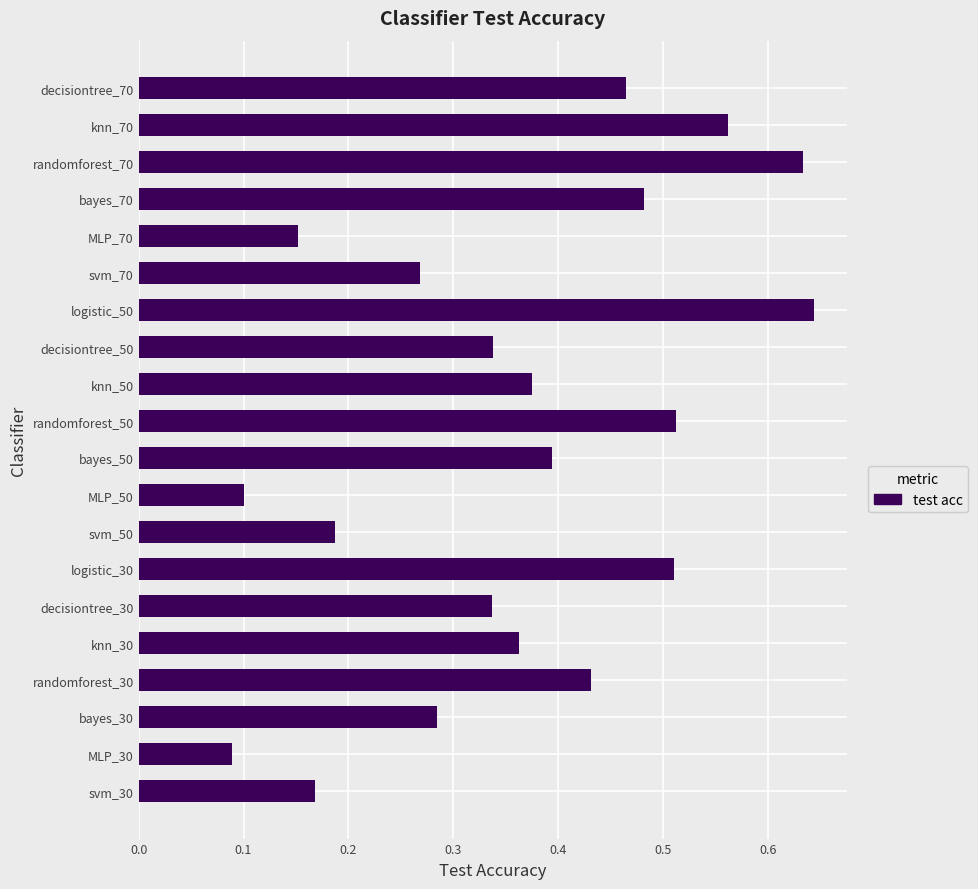

What is the change in value from svm_30 to bayes_30?

+0.1